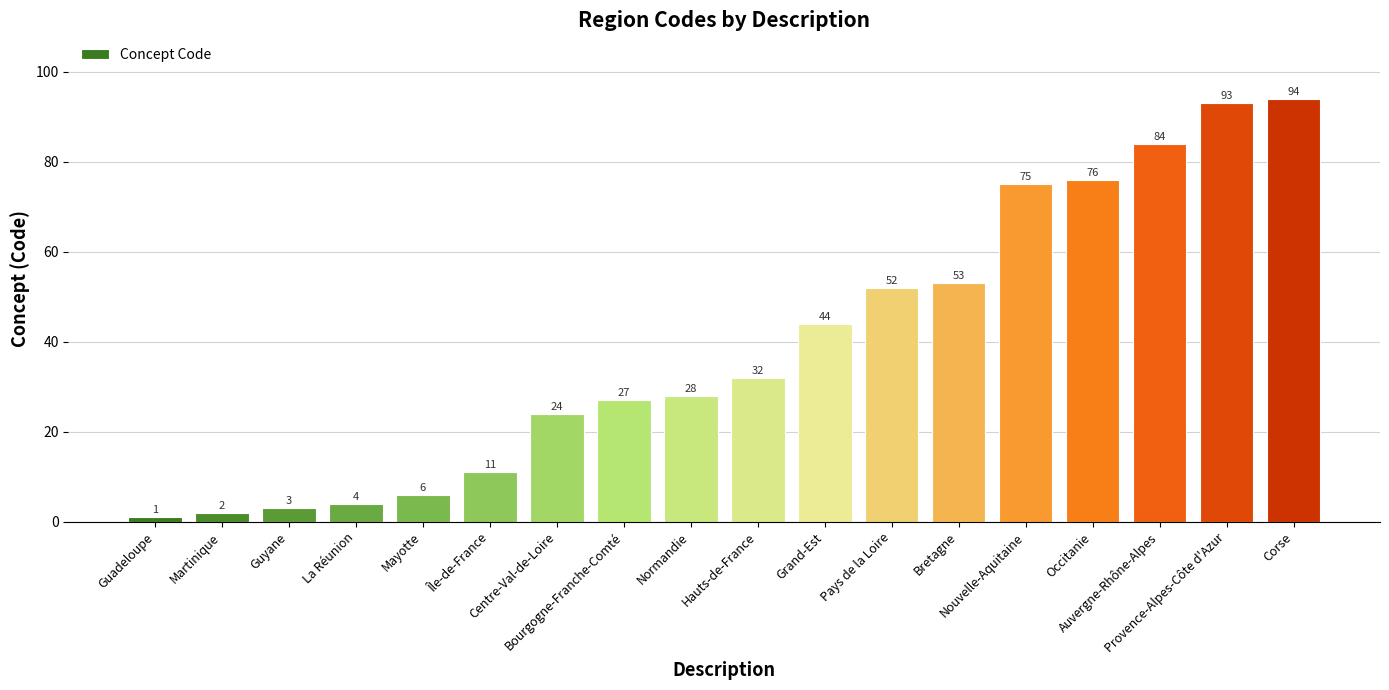

The chart shows a value of 42 at Centre-Val-de-Loire. True or false?

False